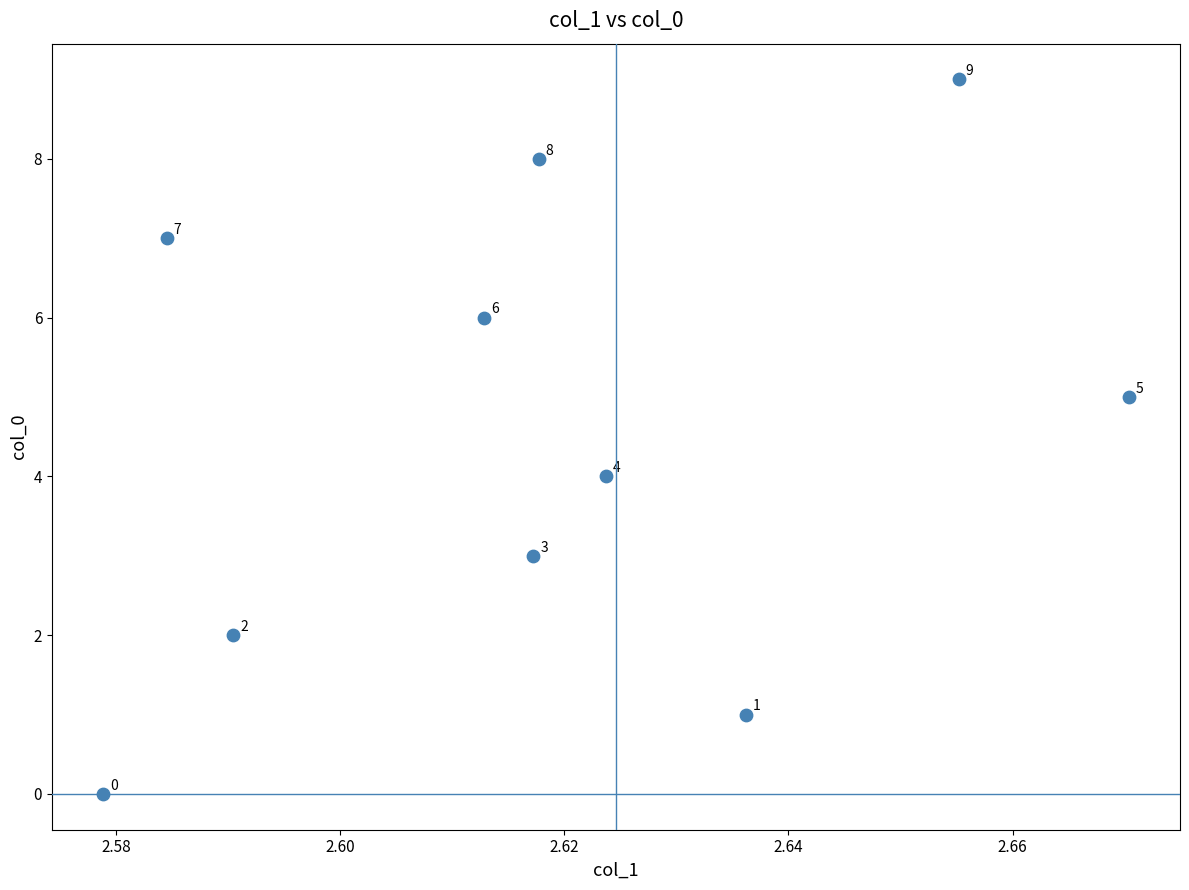

What is the range of Y values (max minus min)?

9